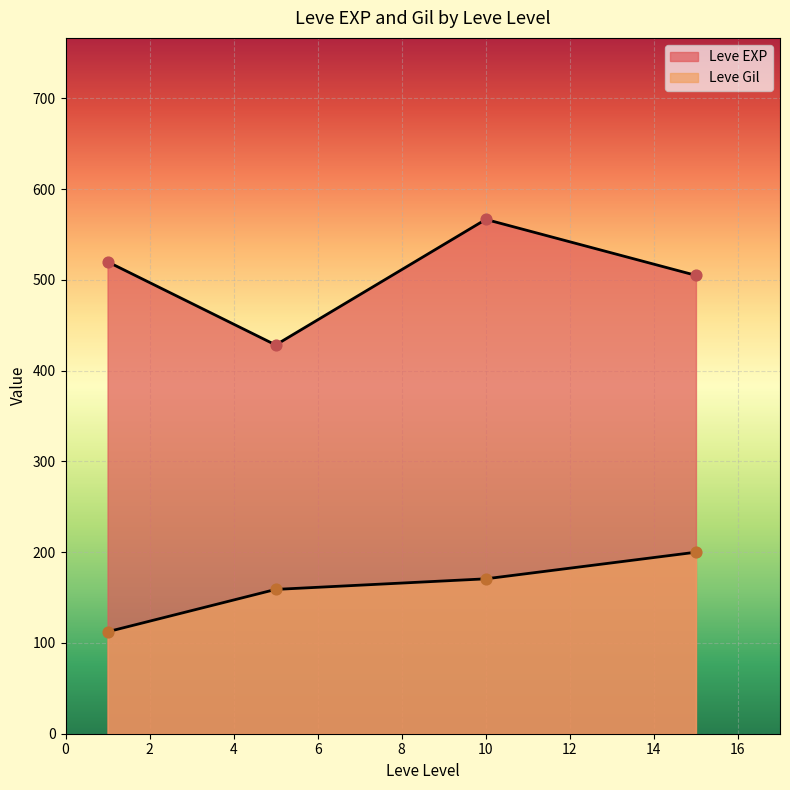

At which category is the sum across all series the highest?

10